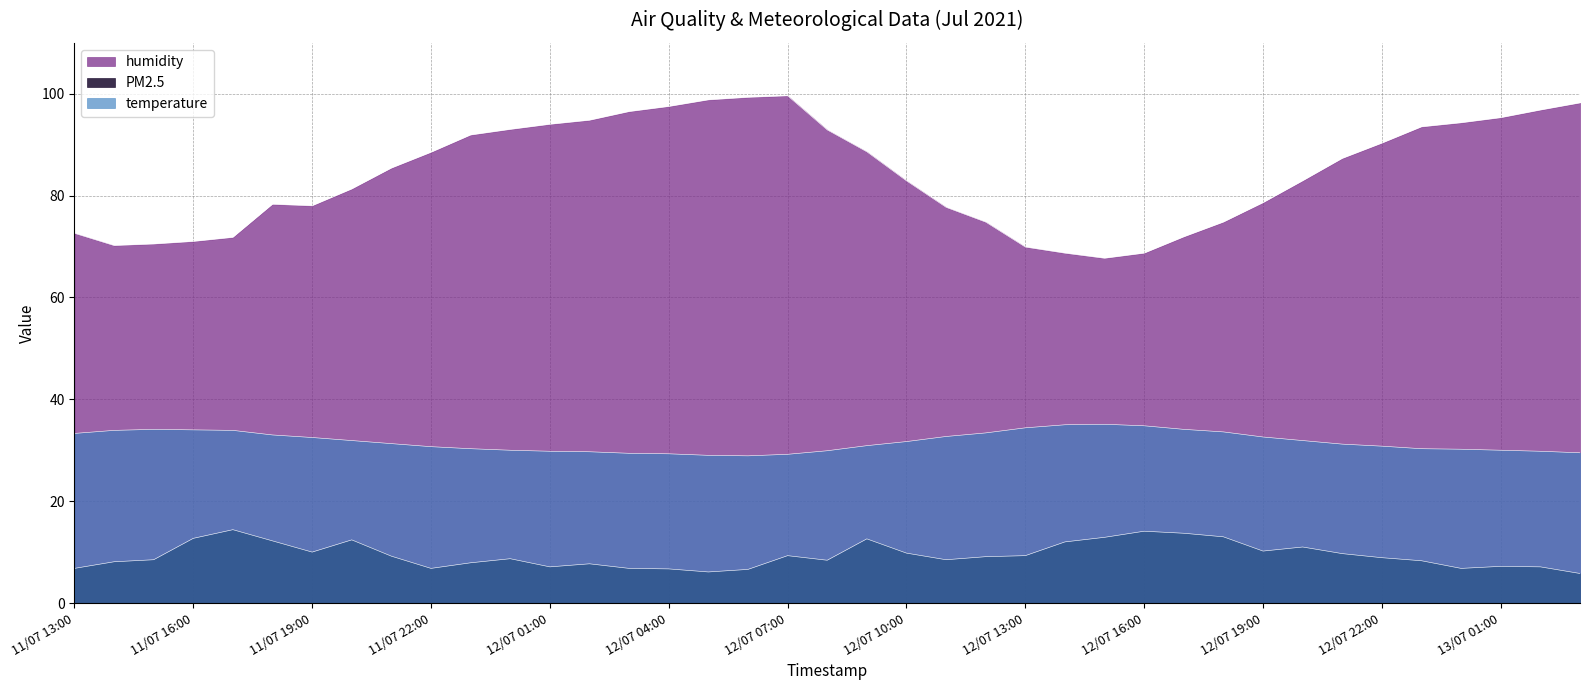

What is the label of the 37th point from the right?

11/07 15:00